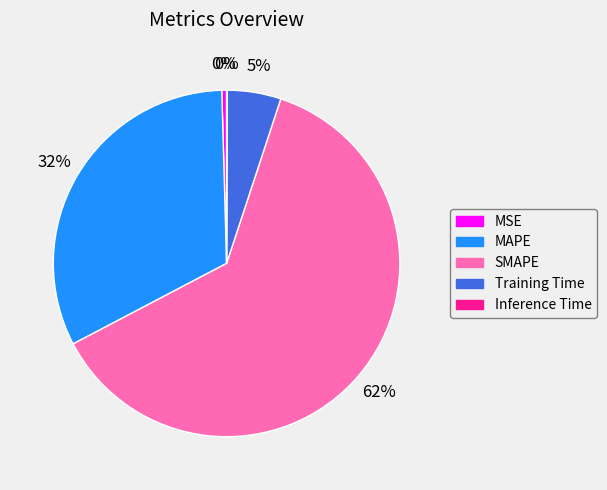

To the nearest percent, what is the average slice percentage?

20%